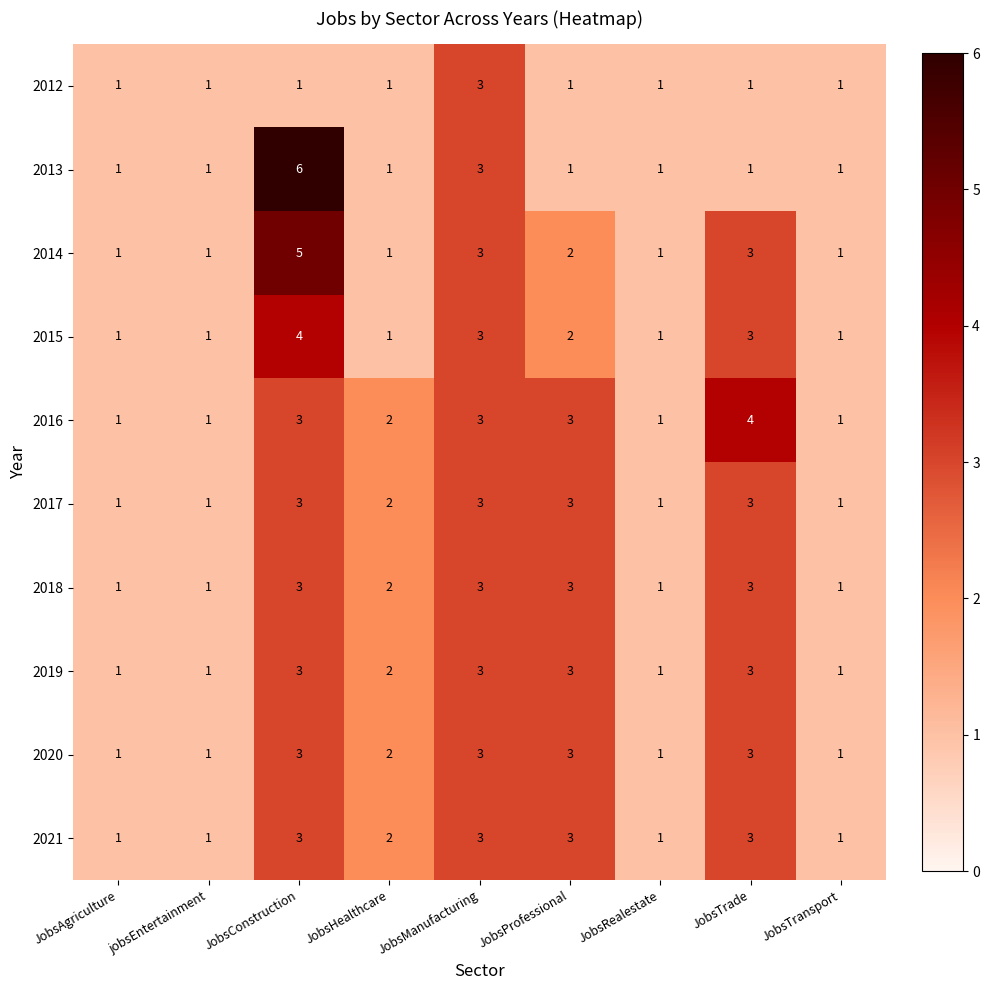

What is the greatest value displayed?

6